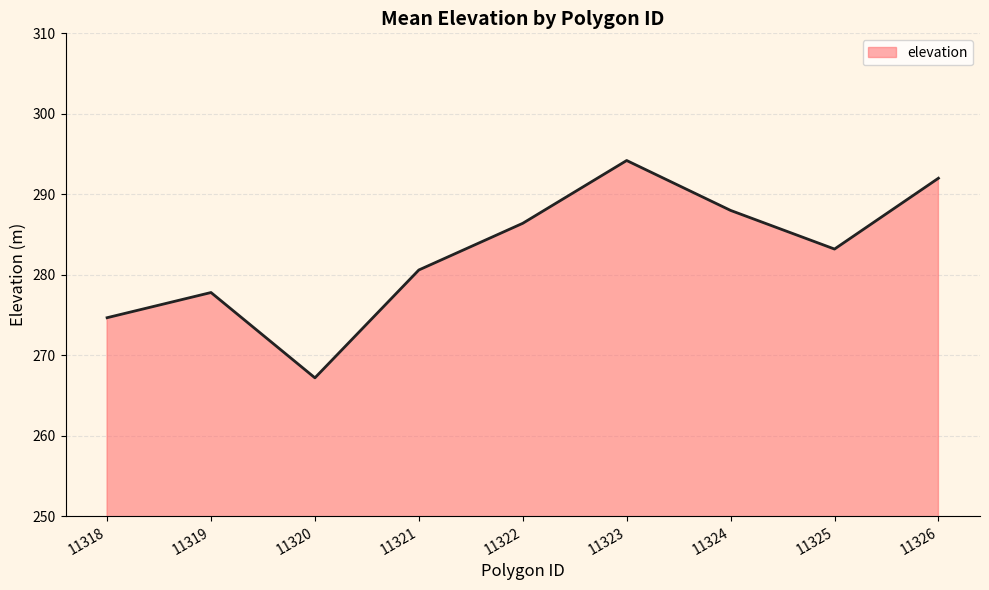

What is the maximum value shown in the chart?

294.2